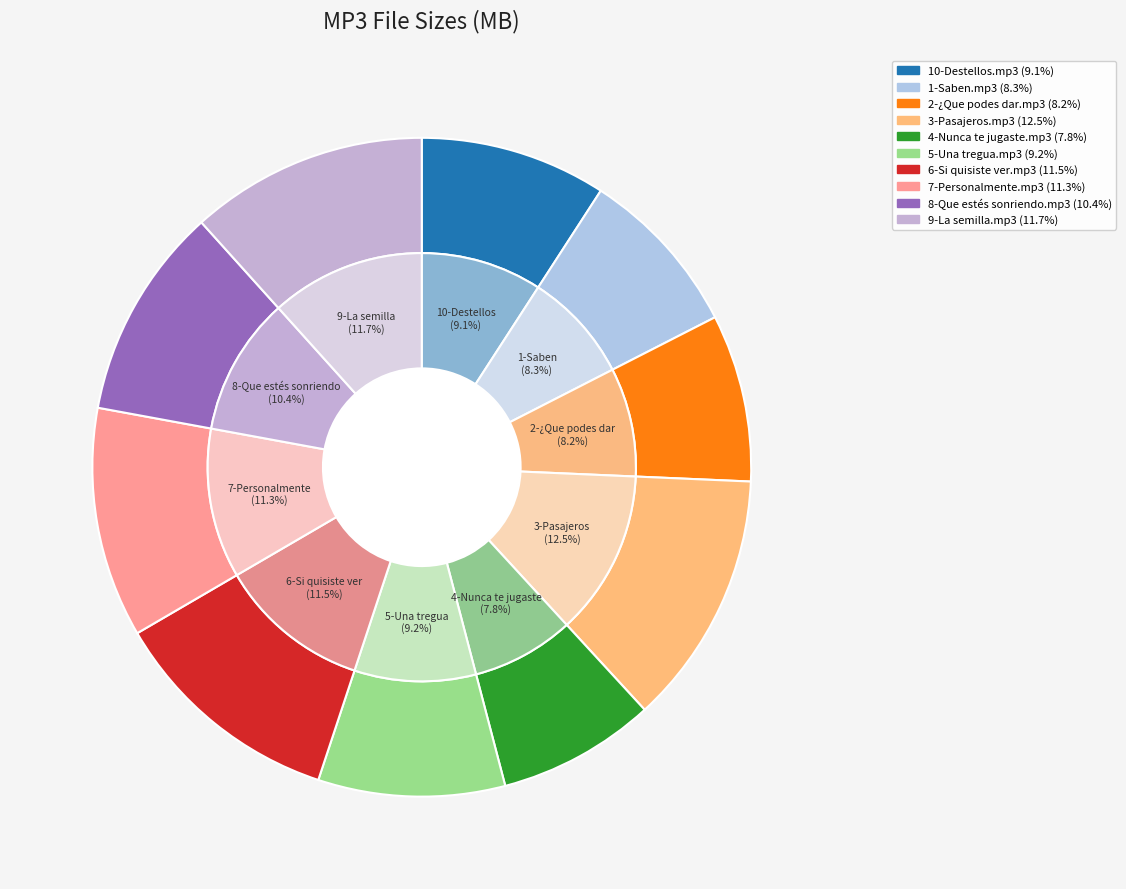

Combined, what portion of the pie is 10-Destellos.mp3 and 7-Personalmente.mp3?

20.4%